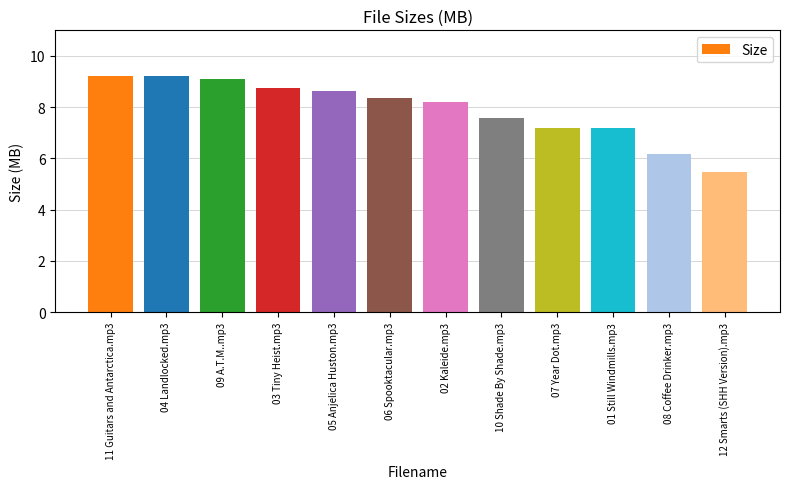

The value at 05 Anjelica Huston.mp3 is 13.5. True or false?

False